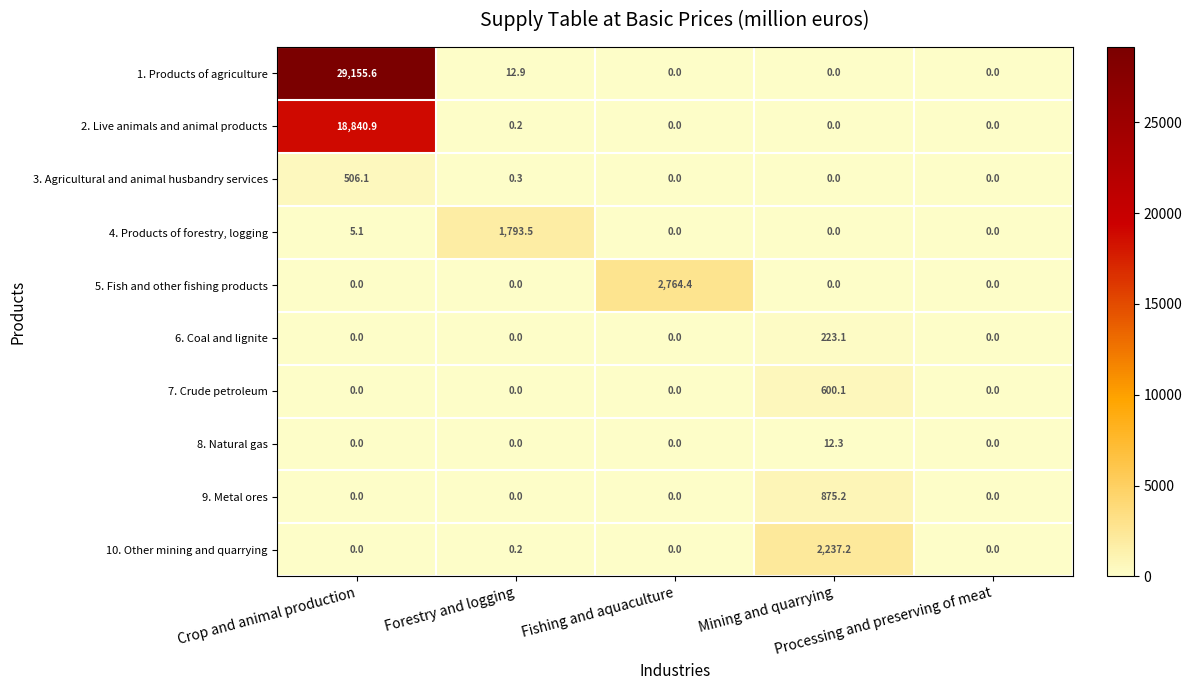

Between Crop and animal production and Forestry and logging, which series saw the biggest shift?

1. Products of agriculture